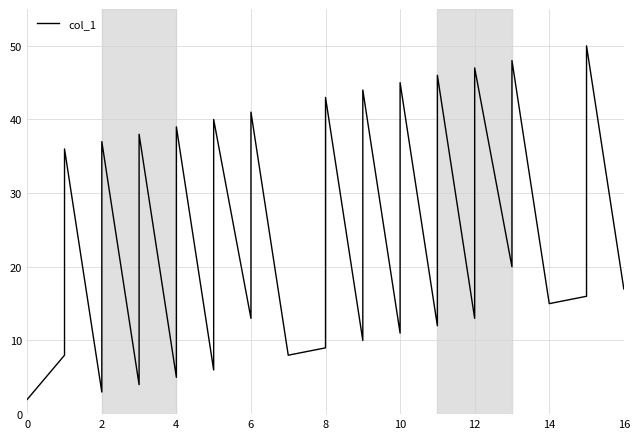

The value at 12 is 2. True or false?

False